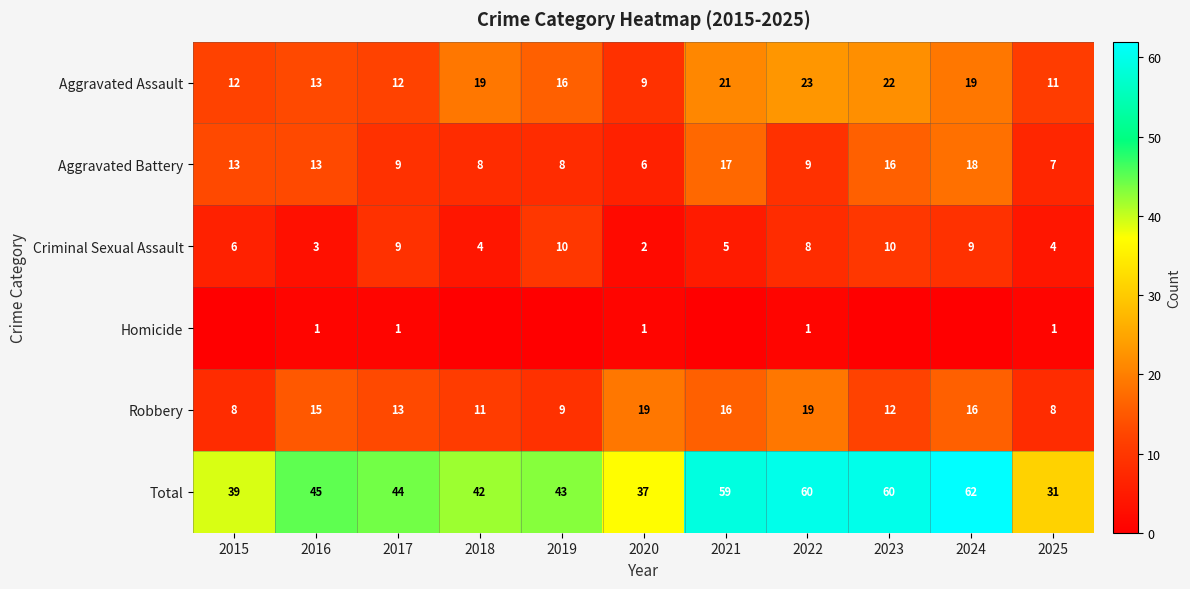

At which label does Aggravated Battery first exceed 9?

2015